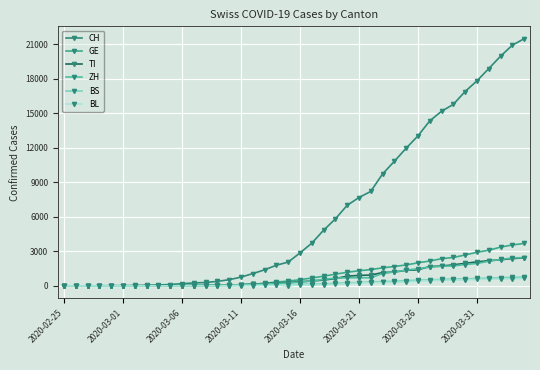

True or false: GE and TI cross at least once.

True